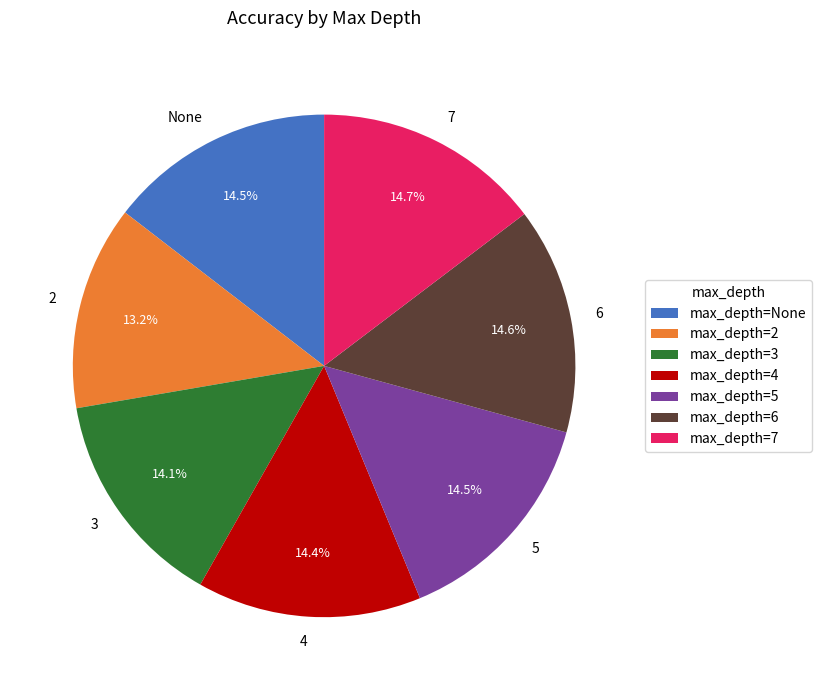

To the nearest percent, what is the difference between the largest and smallest slice percentages?

2%